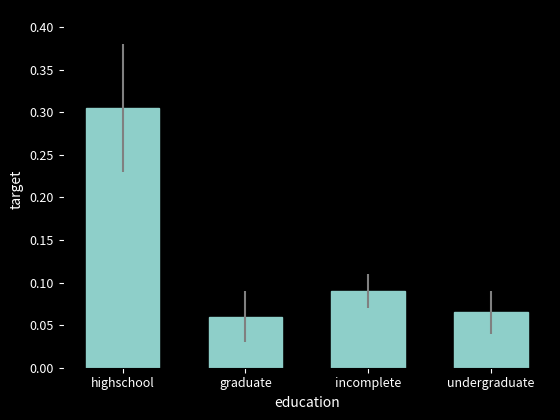

What is the label of the 2nd bar from the left?

graduate